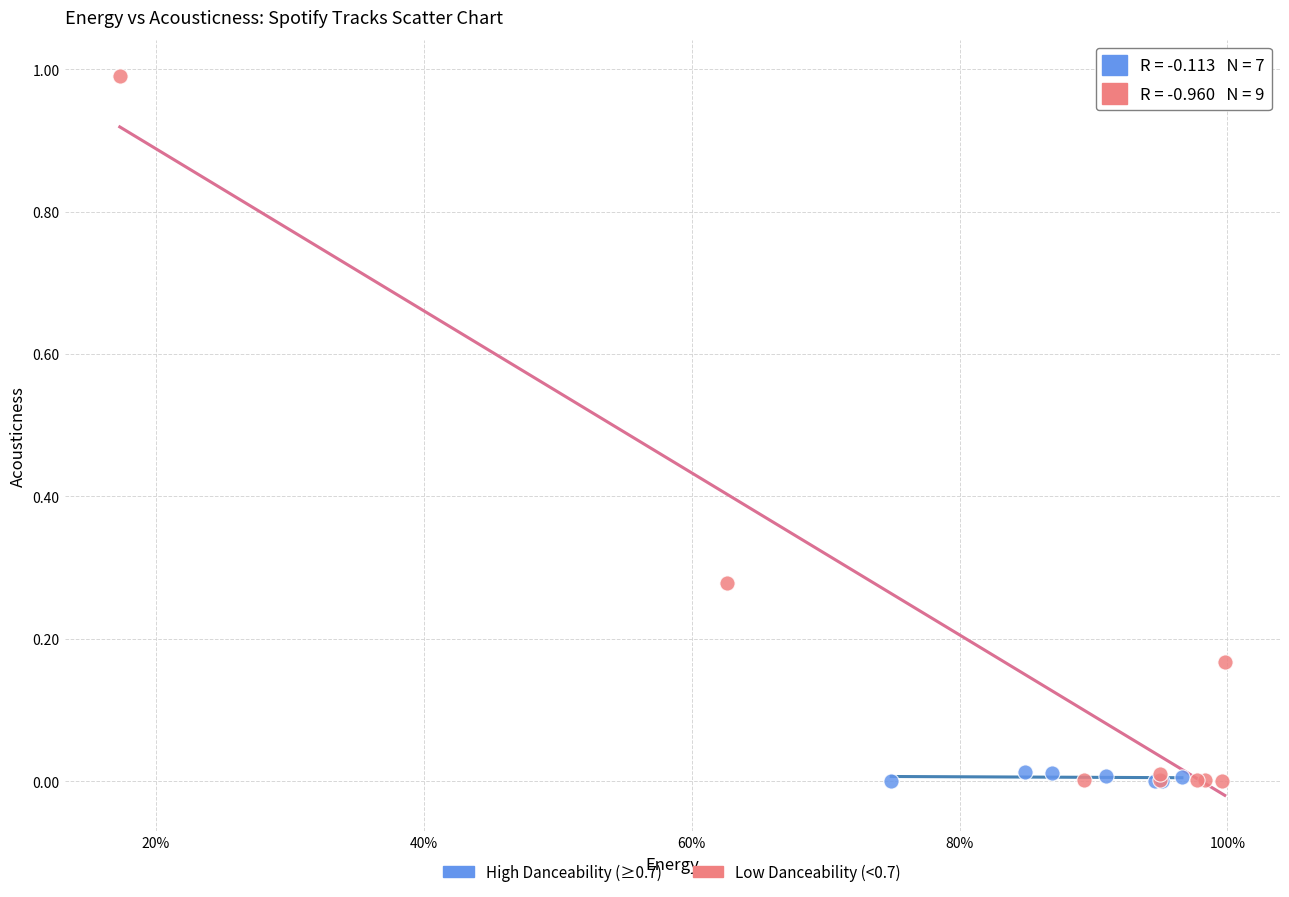

Which series reaches the maximum Y coordinate?

Low Danceability (<0.7)